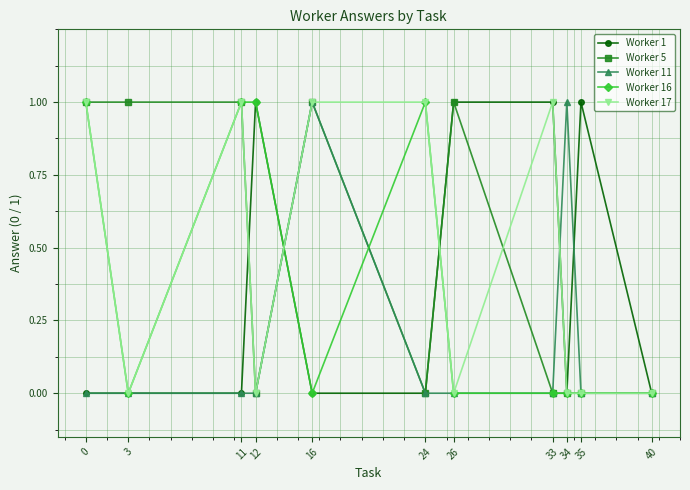

Reading right to left, list all the values displayed in this chart.

Worker 1: 0	1	0	1	1	0	0	1	0	0	0
Worker 5: 0	0	0	0	1	0	1	0	1	1	1
Worker 11: 0	0	1	0	0	0	1	0	0	0	0
Worker 16: 0	0	0	0	0	1	0	1	1	0	1
Worker 17: 0	0	0	1	0	1	1	0	1	0	1